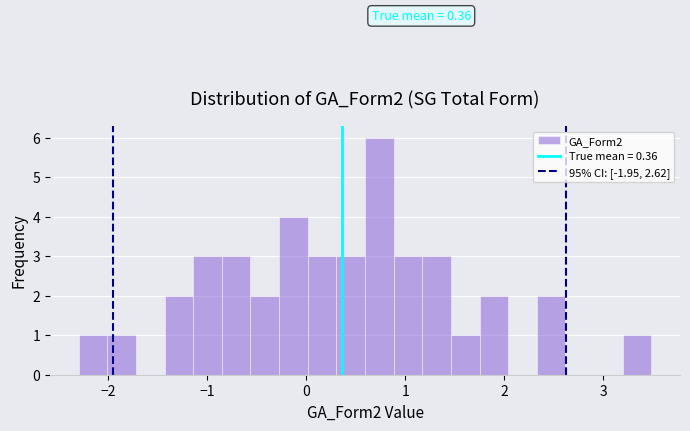

Read against the x-axis, roughly where is the centre of the tallest bar?

0.7